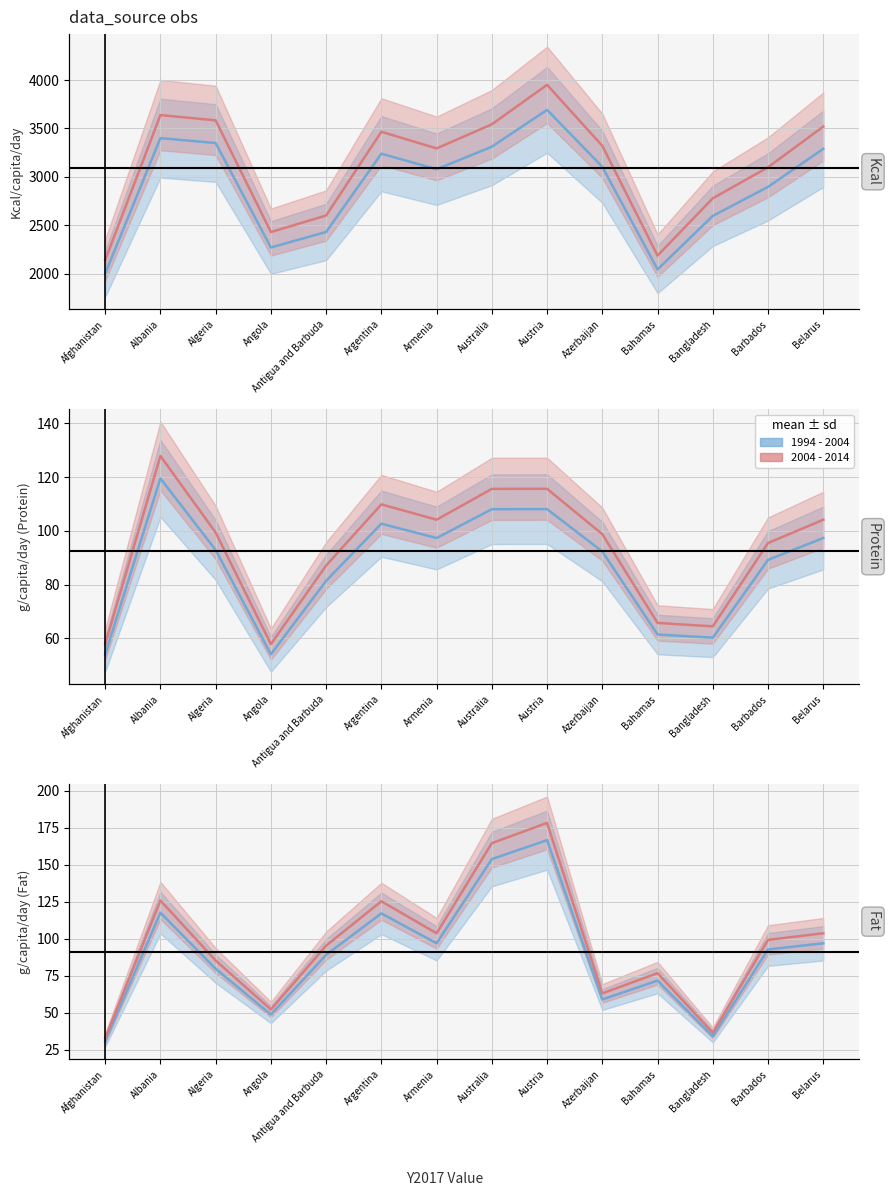

Rank the series at Algeria from highest to lowest value.

2004 - 2014, 1994 - 2004